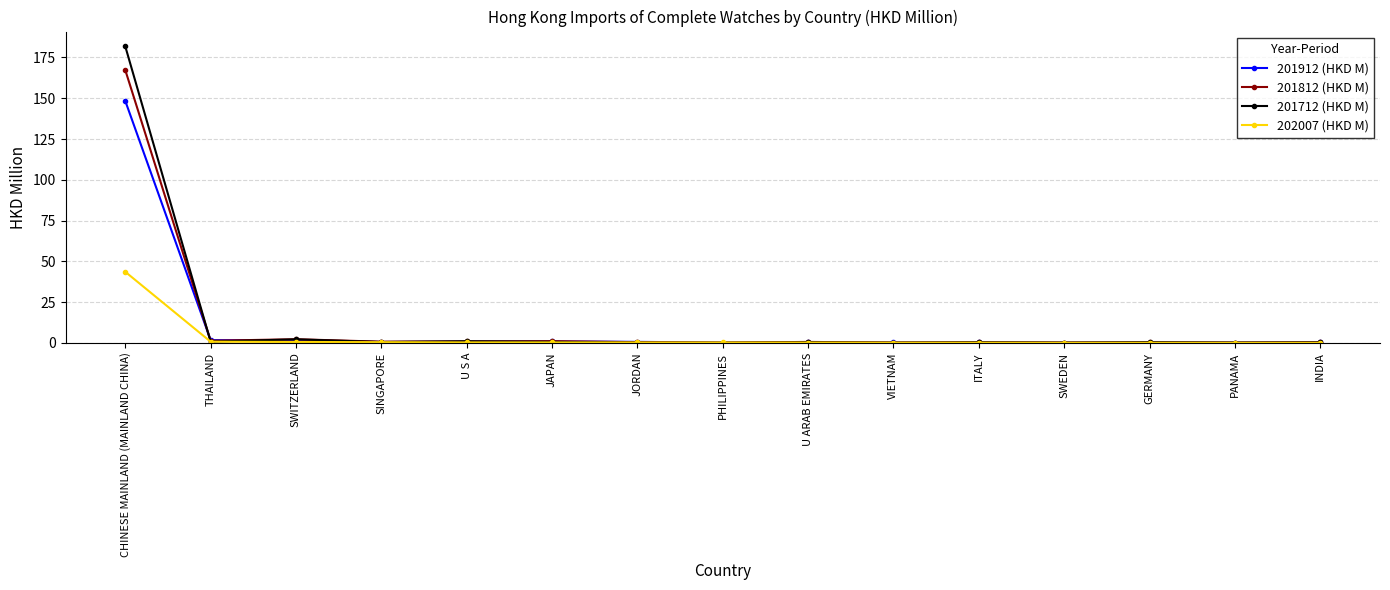

What is the approximate value of 202007 (HKD M) at SWEDEN?

0.1